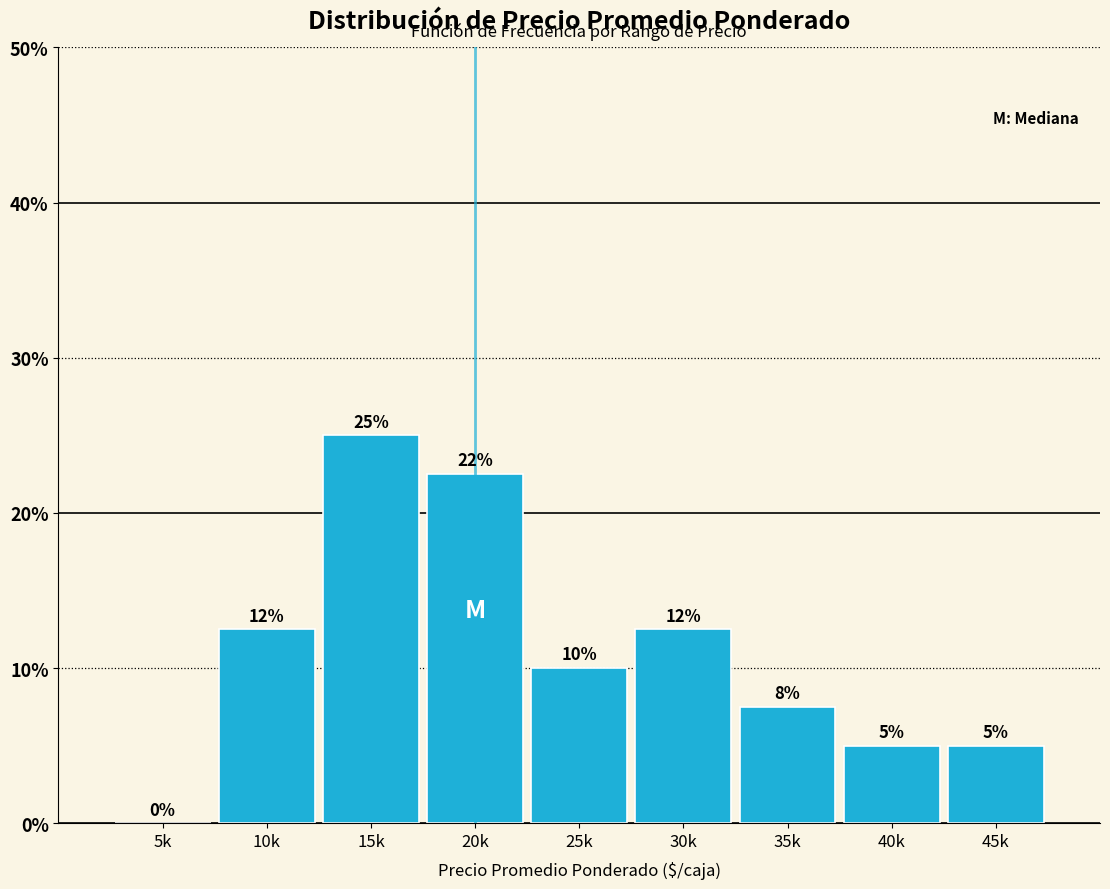

What is the approximate value at 40k?

5.0